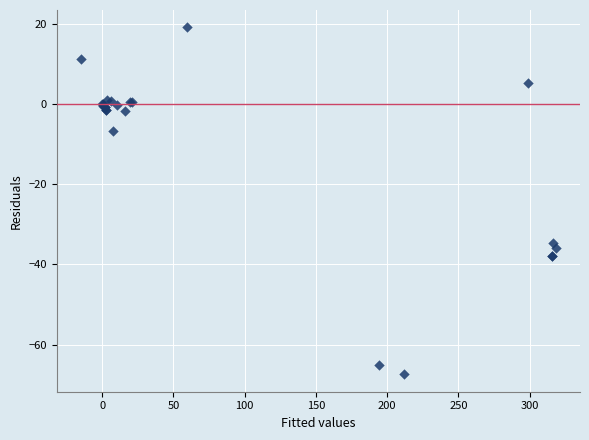

What Y value in the scatter plot is closest to -24?

-34.7